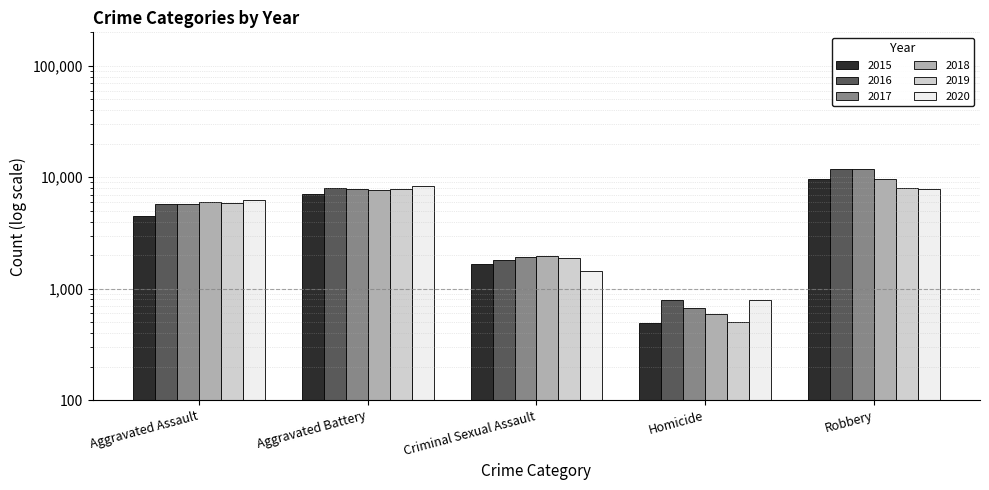

How many groups of bars are there?

5